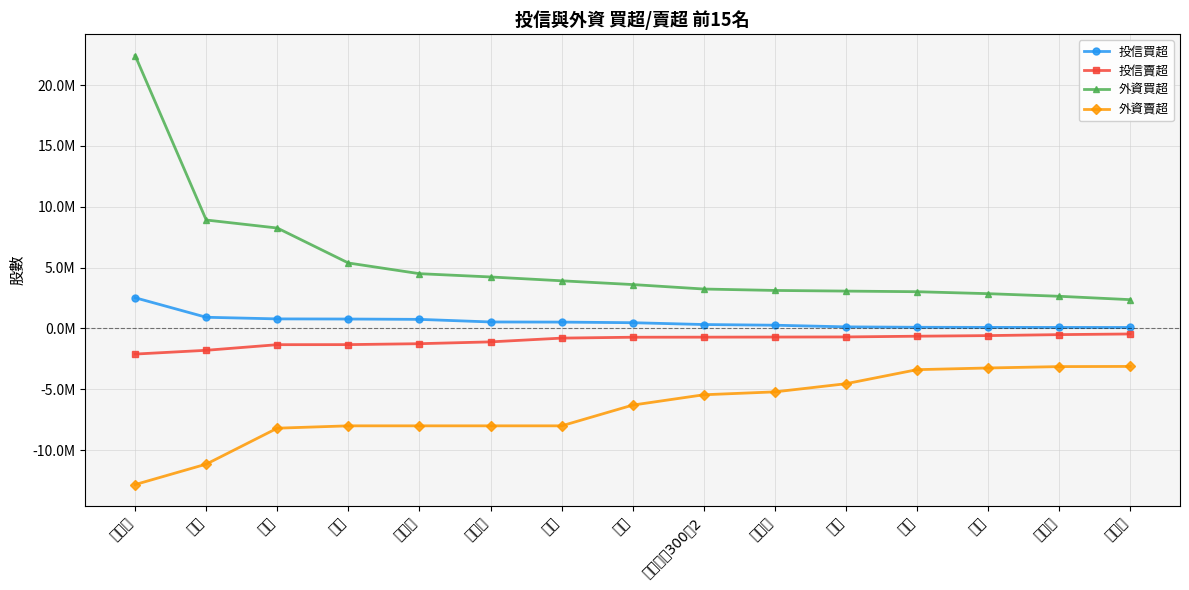

Which has a higher value, 聯強 or 中石化?

中石化